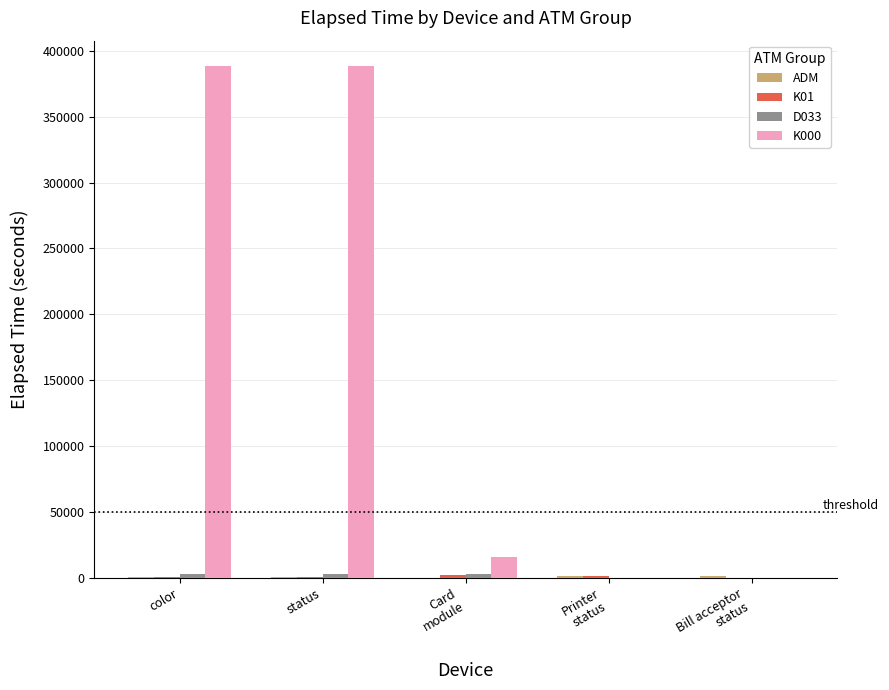

At which label does K000 reach its minimum?

Printer
status